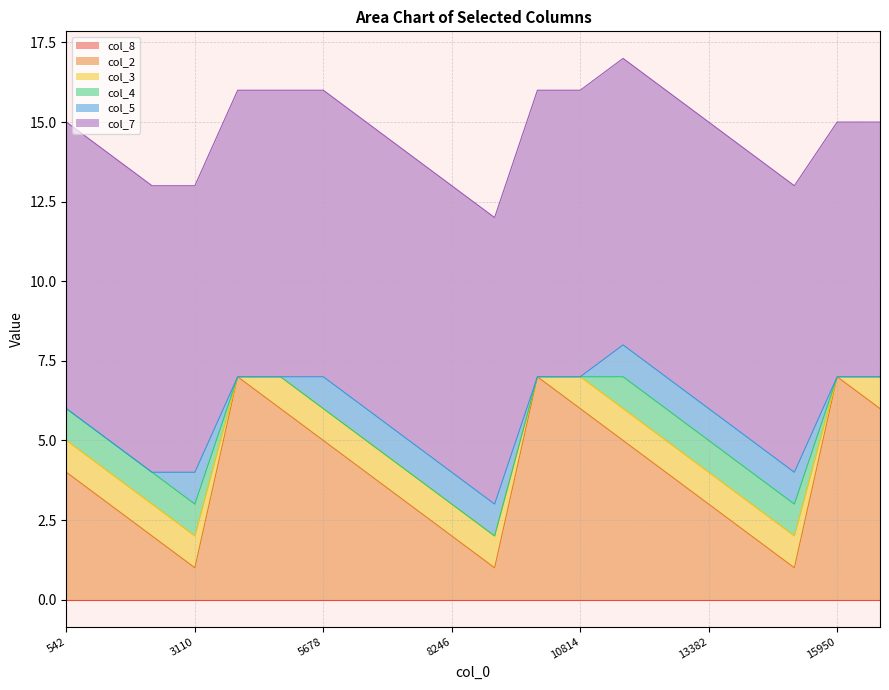

What are all the series names shown in the legend?

col_8, col_2, col_3, col_4, col_5, col_7